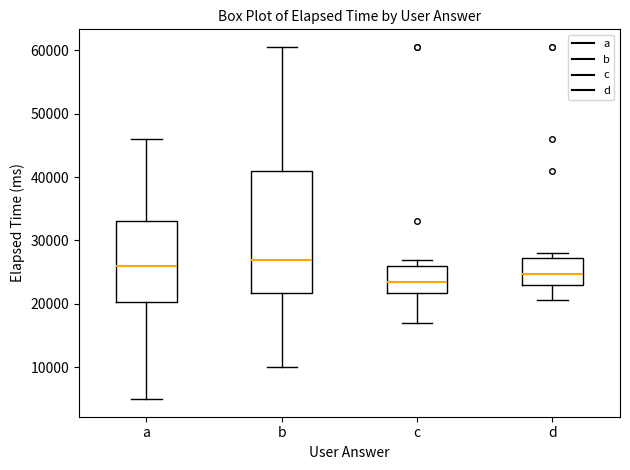

Reading left to right, read every box against the y-axis: the position of its median line, the range the box covers, and the ends of its whiskers. The values are not printed on the chart, so give them approximately, as read against the axis.

a: median 26000, box 20000 to 33000, whiskers 5000 to 46000
b: median 27000, box 22000 to 41000, whiskers 10000 to 61000
c: median 23000, box 22000 to 26000, whiskers 17000 to 27000
d: median 25000, box 23000 to 27000, whiskers 21000 to 28000